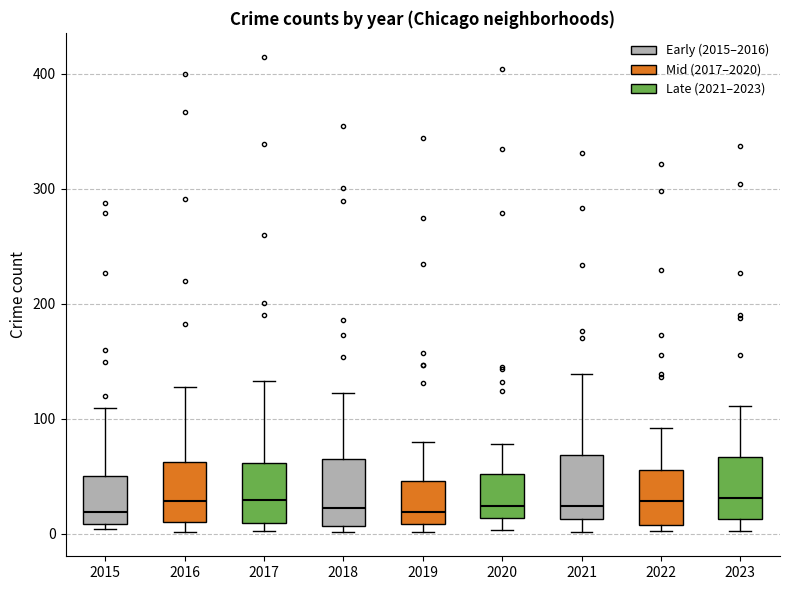

Where does the median line of the box at x = 2017 sit on the y-axis? The values are not printed on the chart, so give them approximately, as read against the axis.

30